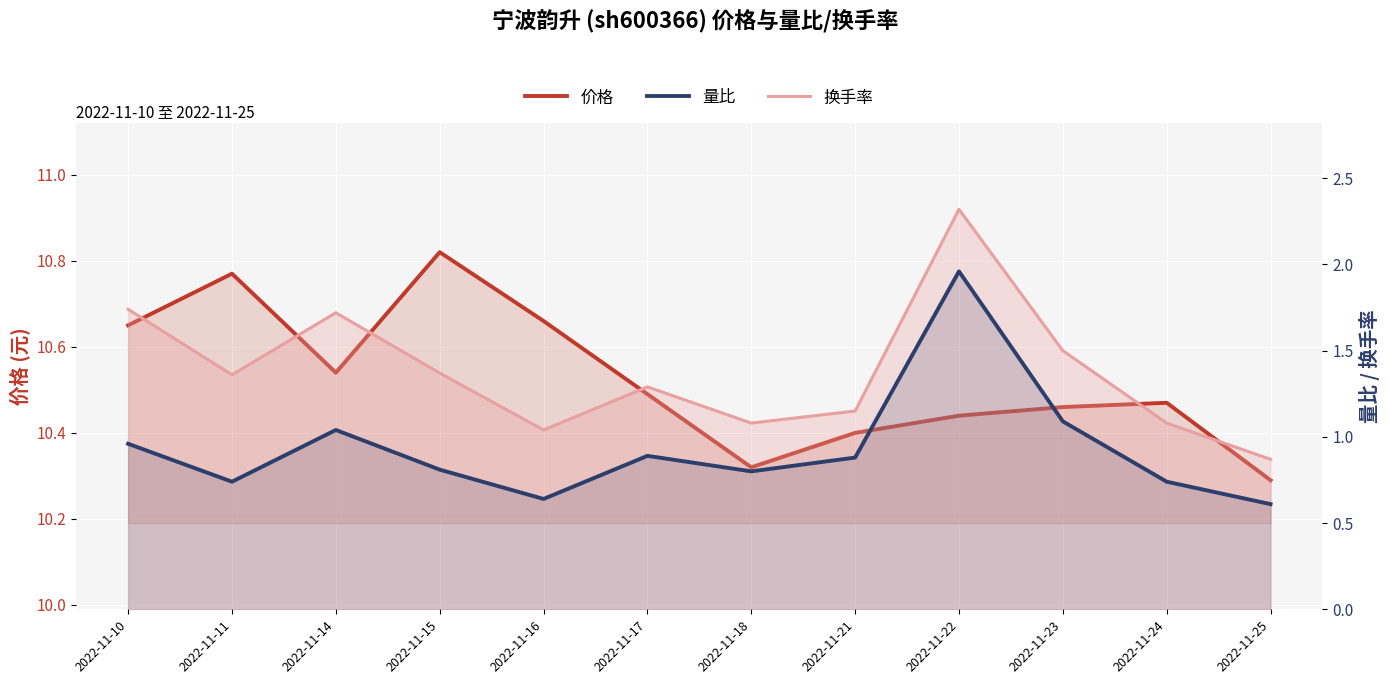

Where is the first local minimum for 价格?

2022-11-14